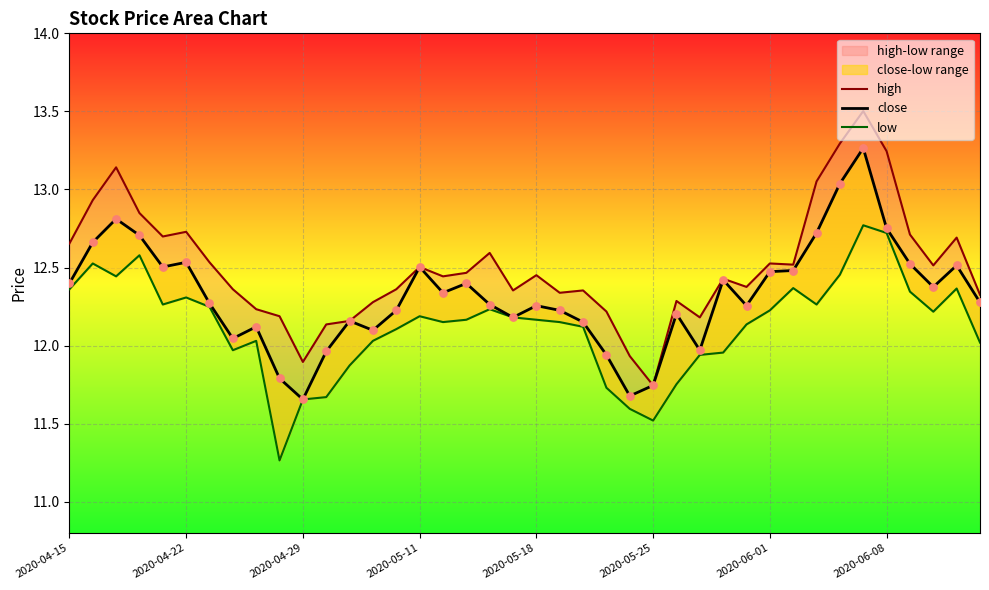

Which series has the largest total across all categories?

high